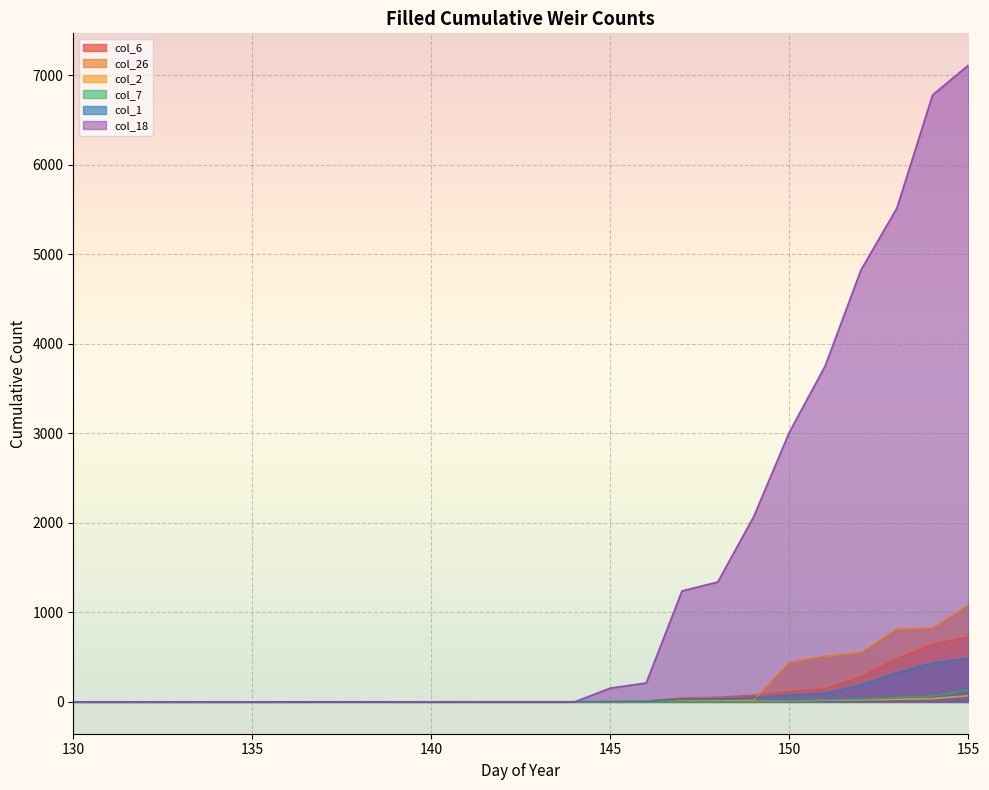

Which series ends up on top after the final intersection of col_6 and col_18?

col_18